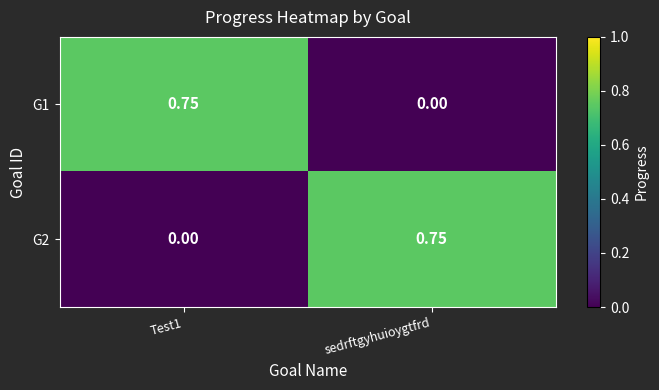

How many categories are shown in the chart?

2